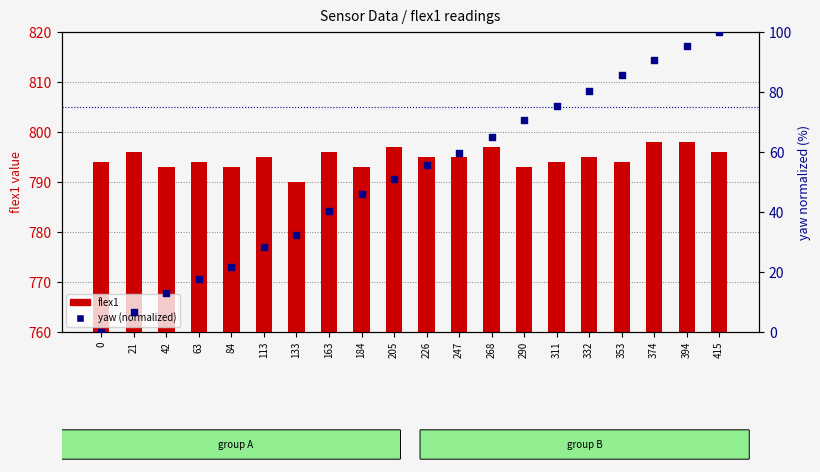

At how many categories does at least one series exceed 224?

20